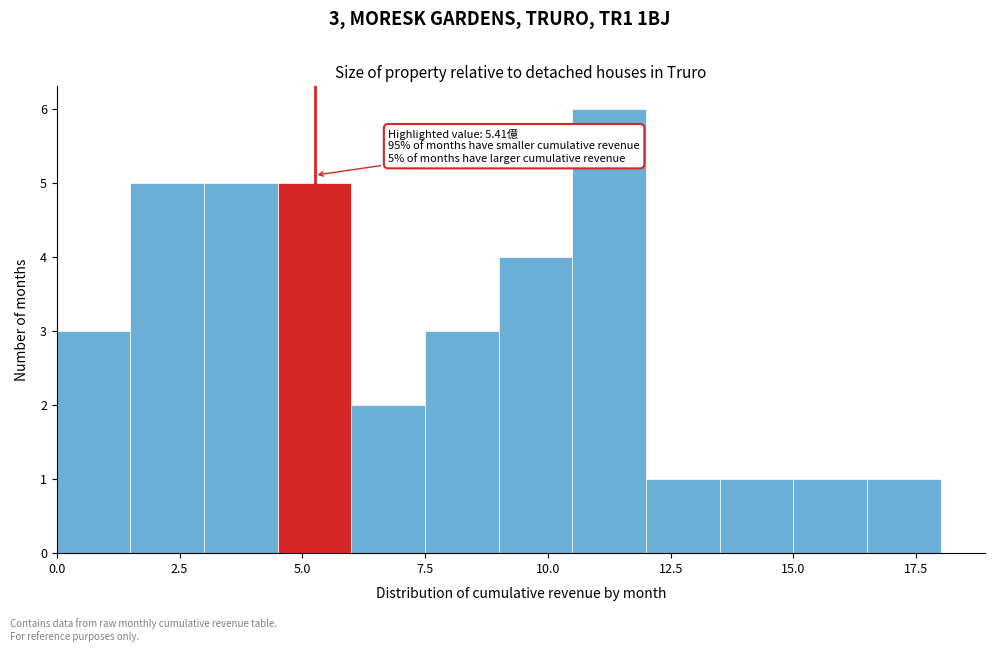

Read against the x-axis, roughly where is the centre of the tallest bar?

11.5